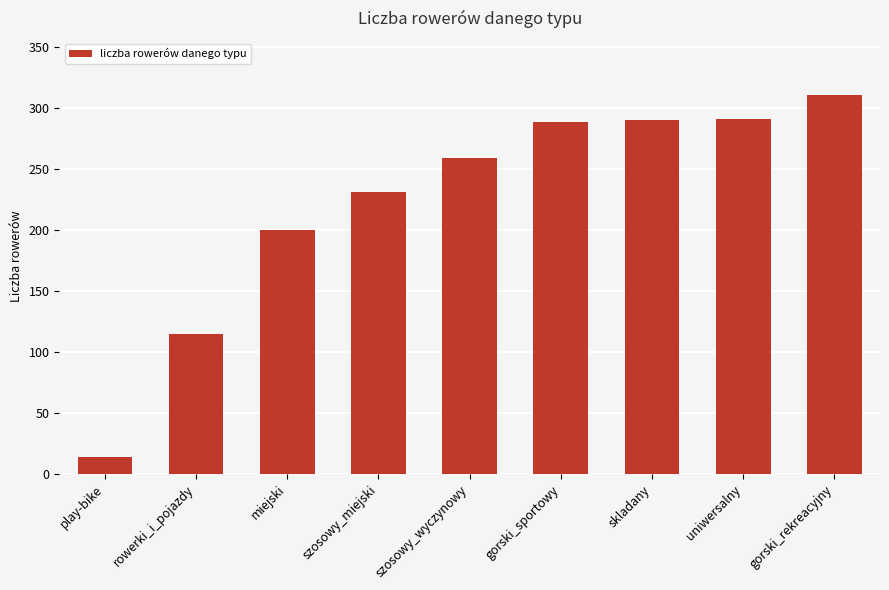

What is the maximum value shown in the chart?

311